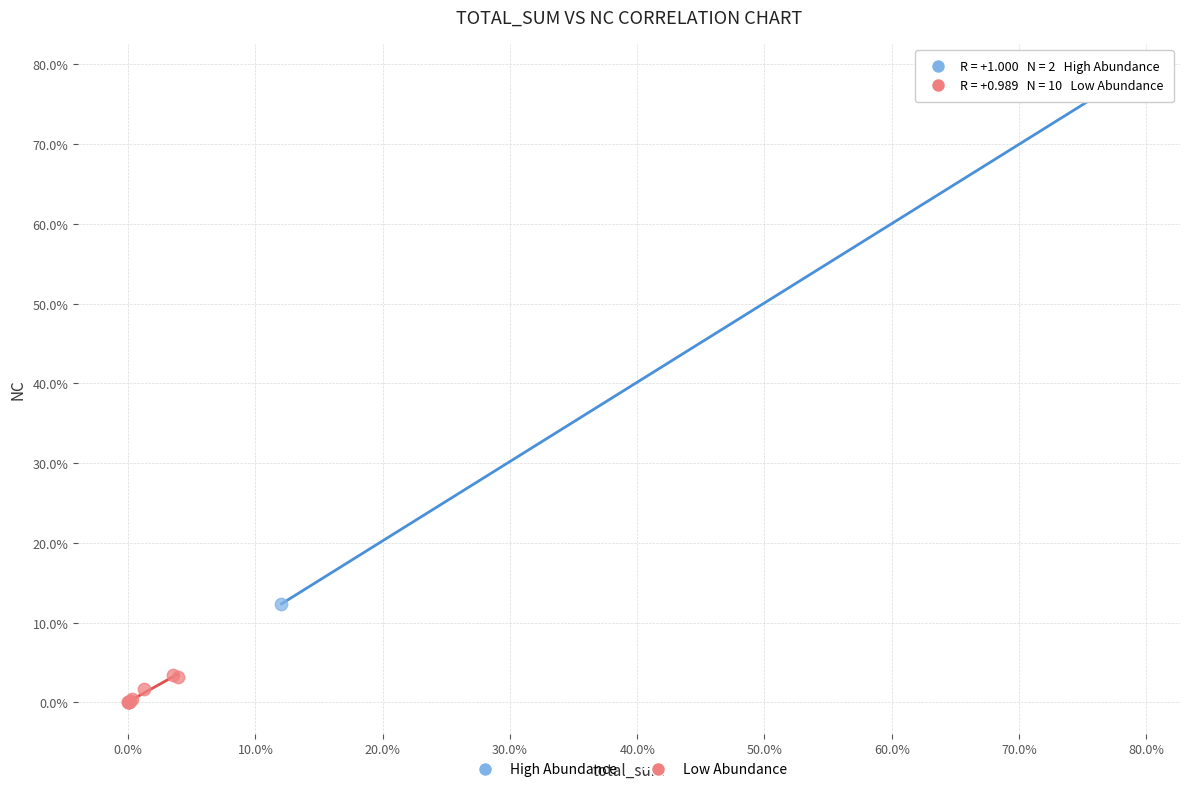

Which series contains the highest Y value?

High Abundance